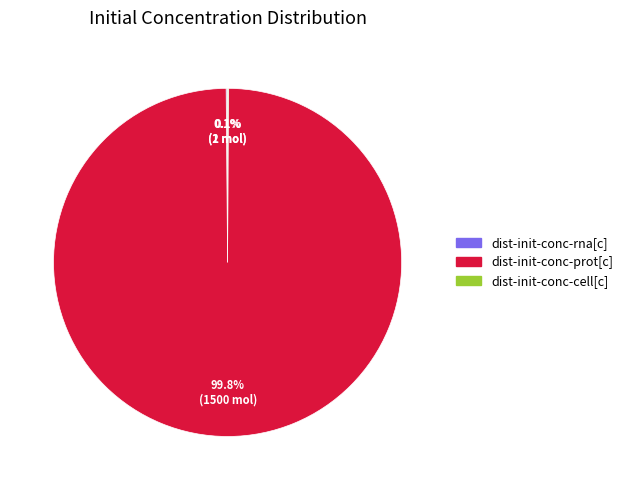

What is the majority slice?

dist-init-conc-prot[c]